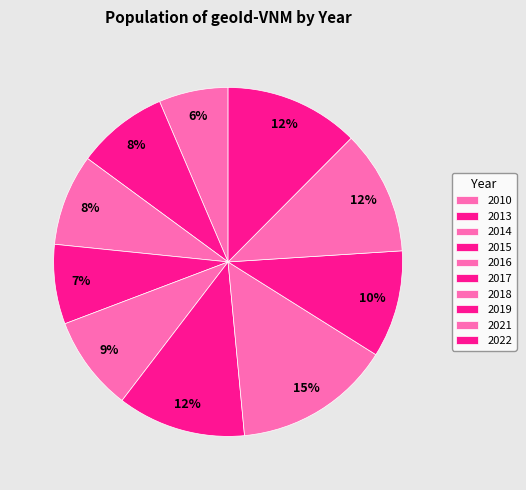

What is the smallest slice in the pie chart?

2010